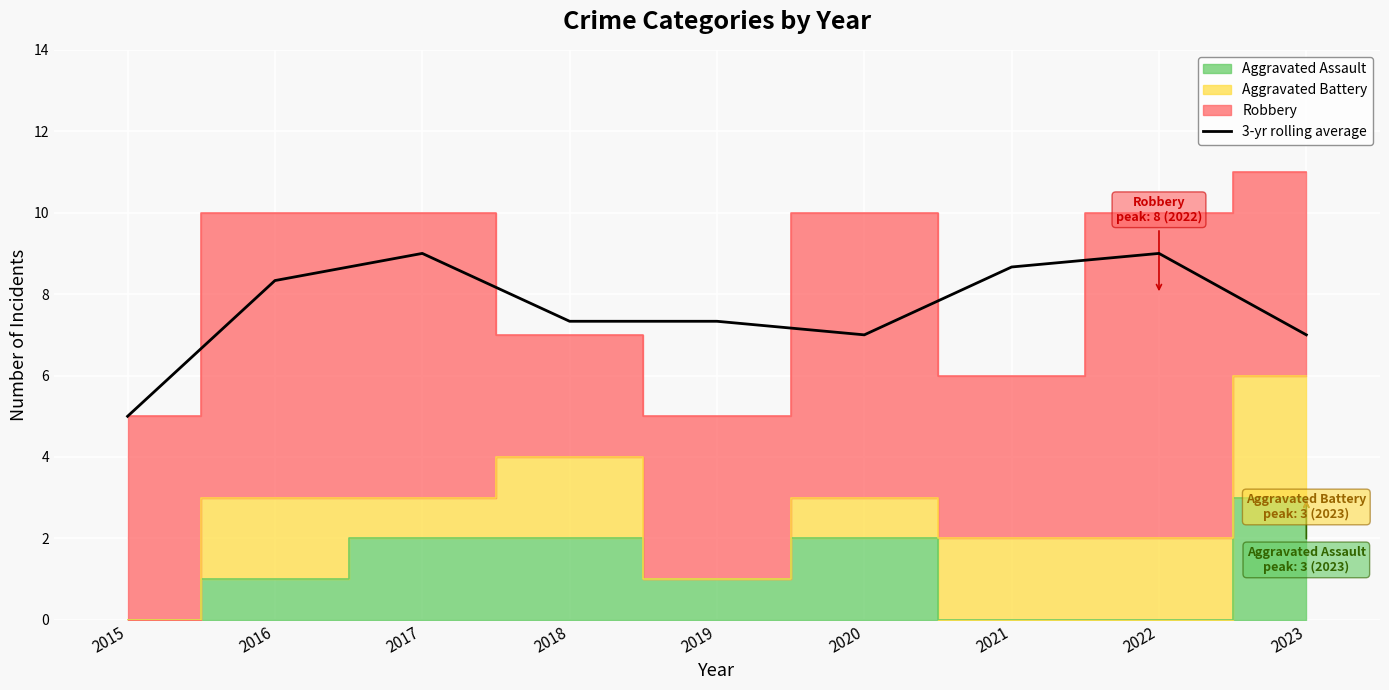

List the labels in order of value, smallest first.

2015, 2023, 2020, 2018, 2019, 2016, 2021, 2017, 2022